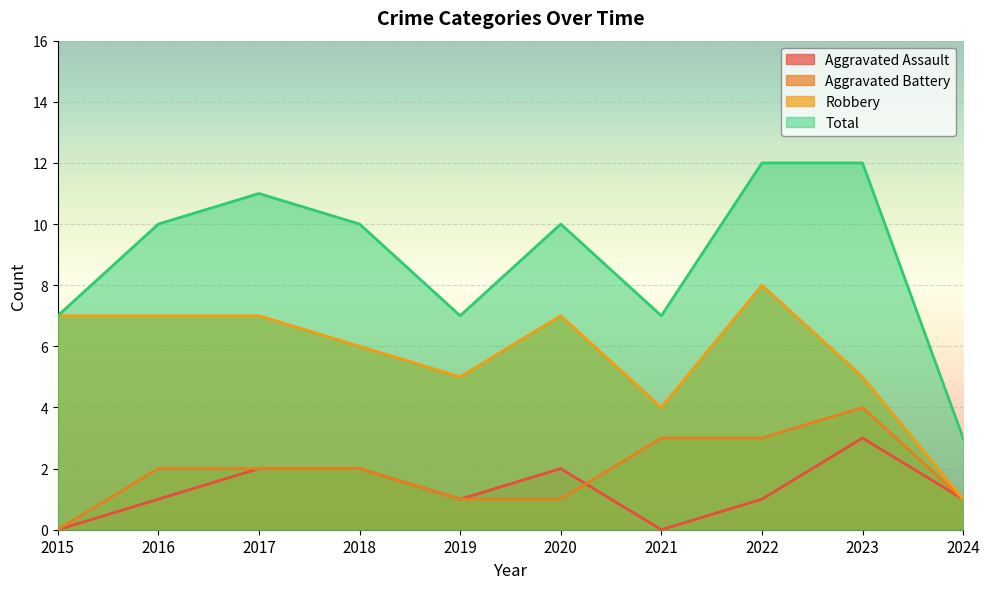

How many categories are shown in the chart?

10